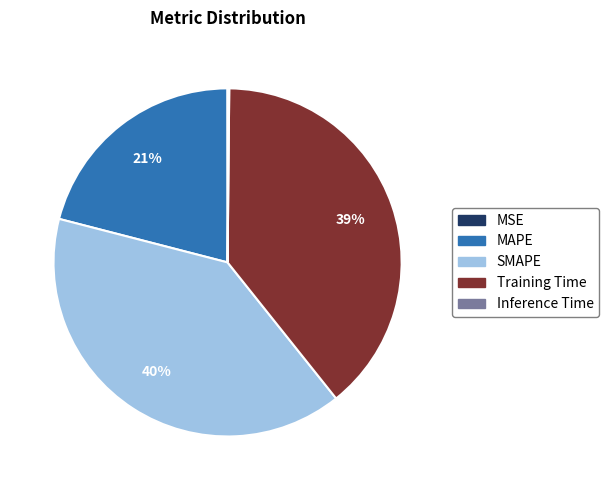

Does SMAPE represent more than half of the total?

No